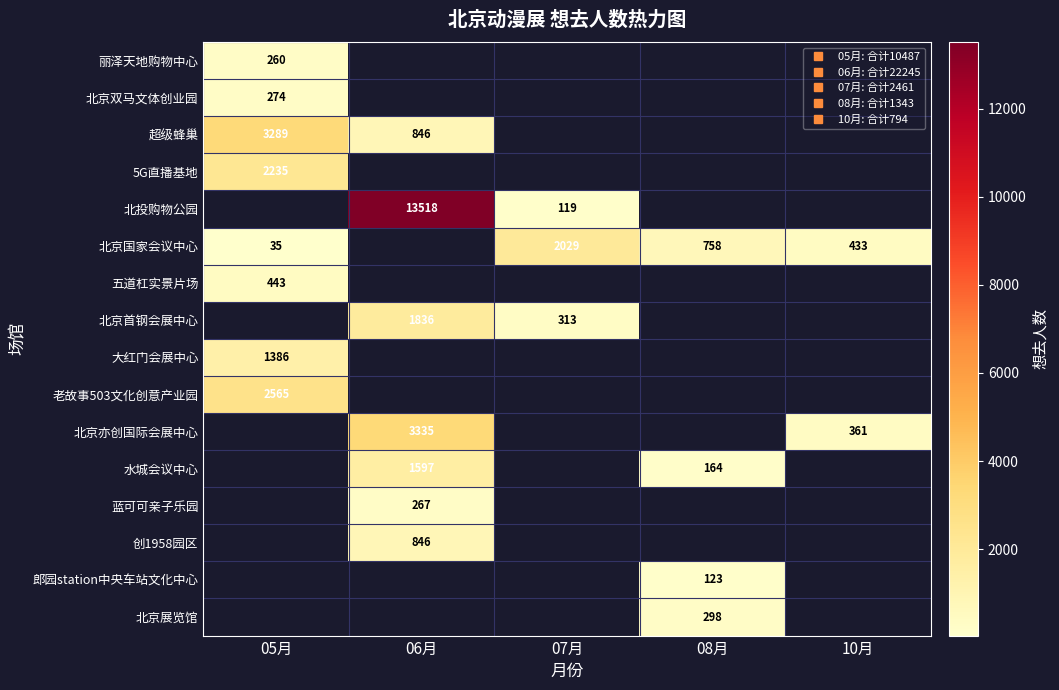

The 北京国家会议中心 series shows 55.3 at 05月. True or false?

False